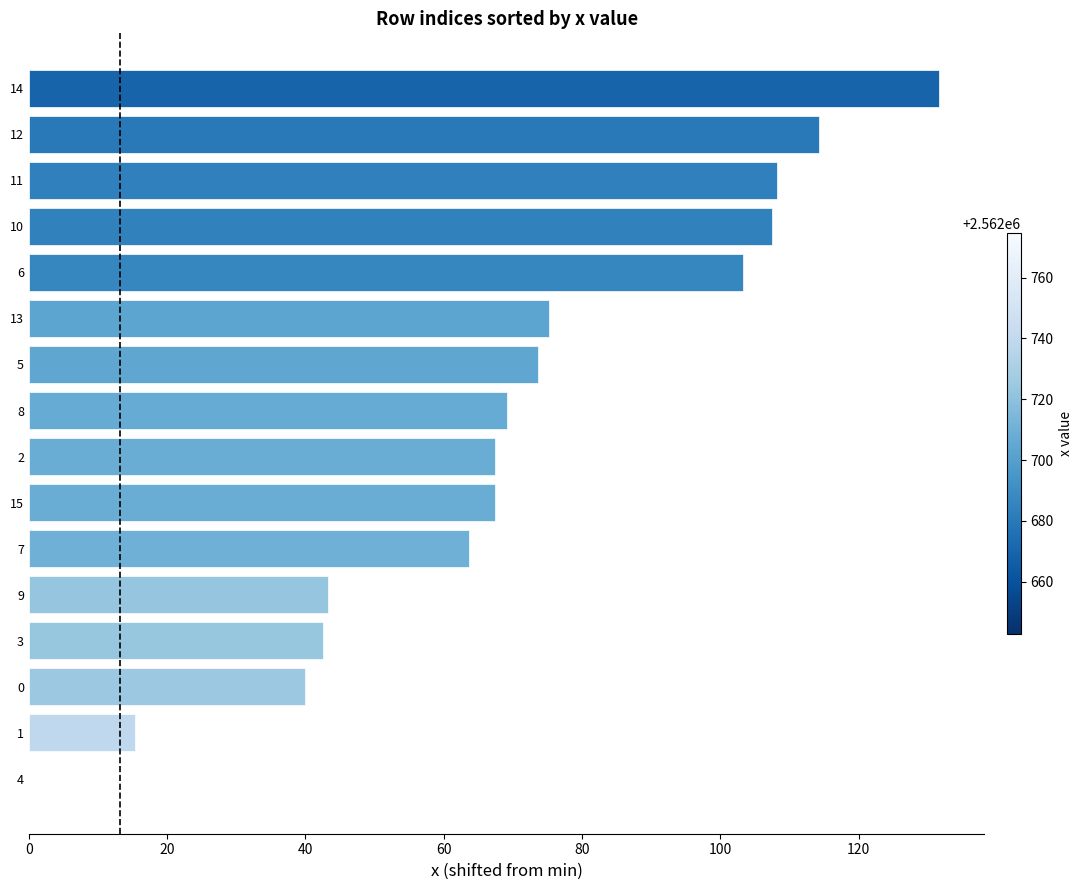

Reading top to bottom, what are all the values shown in this chart?

14=131.6	12=114.2	11=108.1	10=107.5	6=103.3	13=75.2	5=73.6	8=69.2	2=67.4	15=67.4	7=63.7	9=43.2	3=42.6	0=39.9	1=15.4	4=0.0